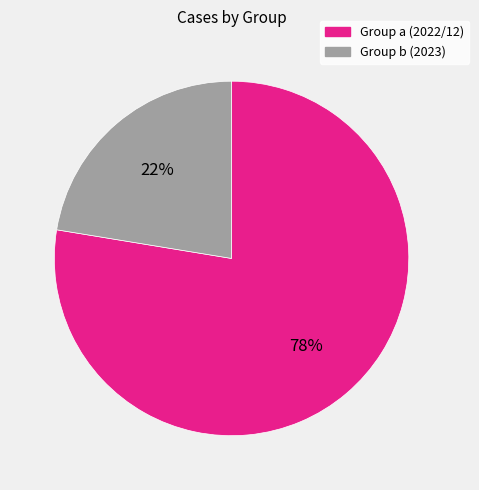

How many slices are in this pie chart?

2